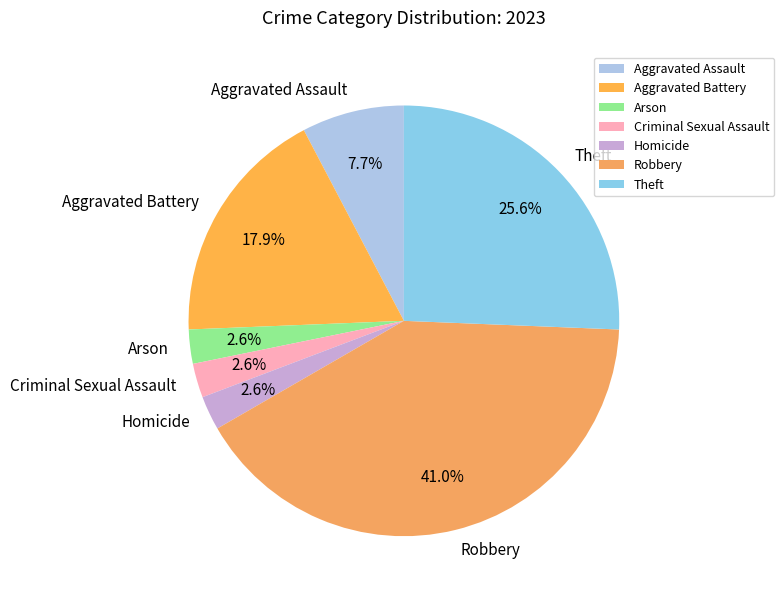

Is the sum of Arson and Aggravated Assault greater than half?

No